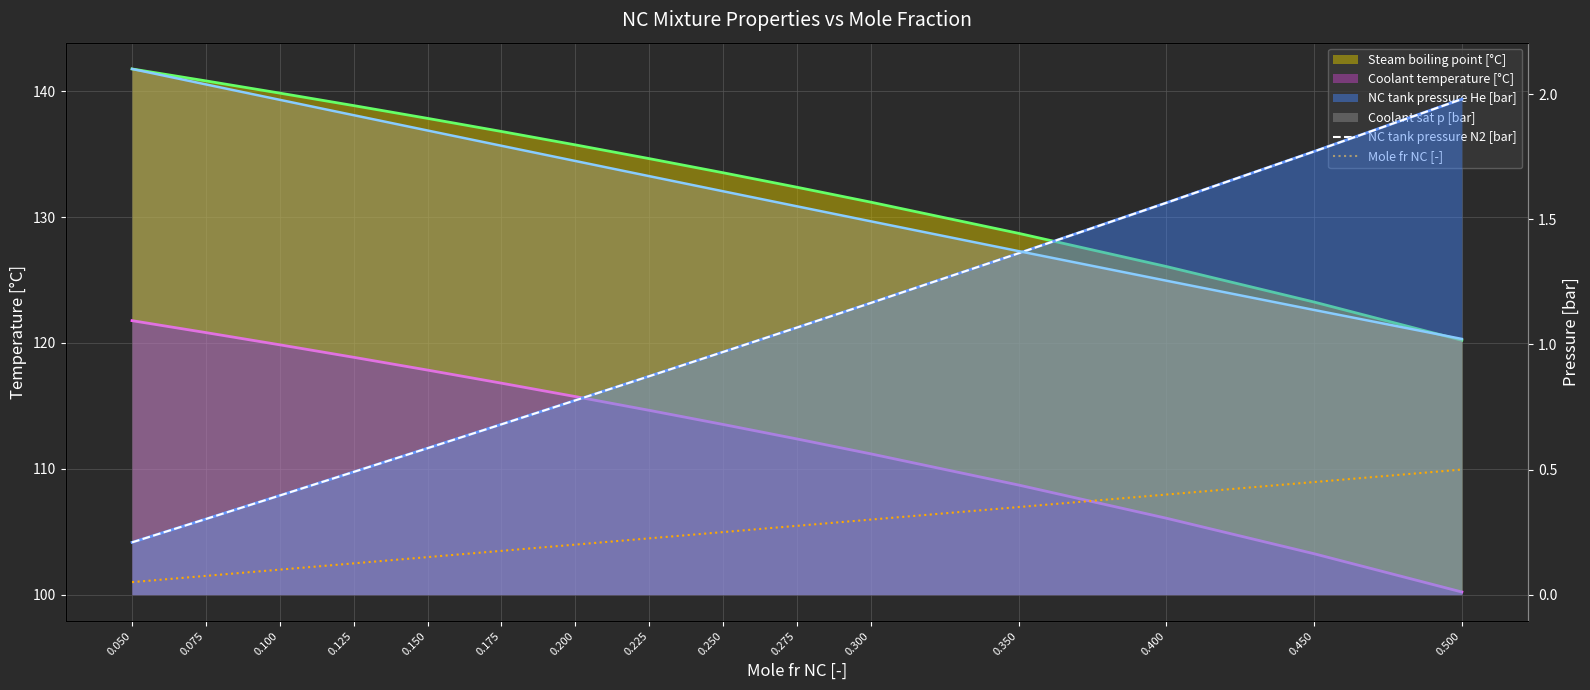

What is the sum of the NC tank pressure N2 [bar] values at 0.175 and 0.150?

1.3